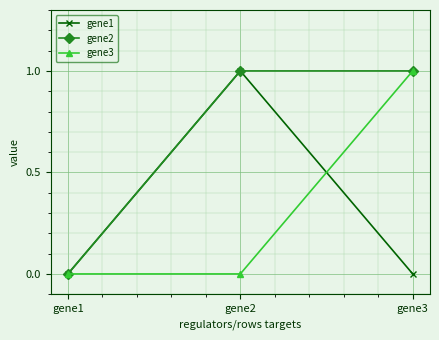

Is the value of gene3 at gene3 greater than the value of gene1 at gene1?

Yes